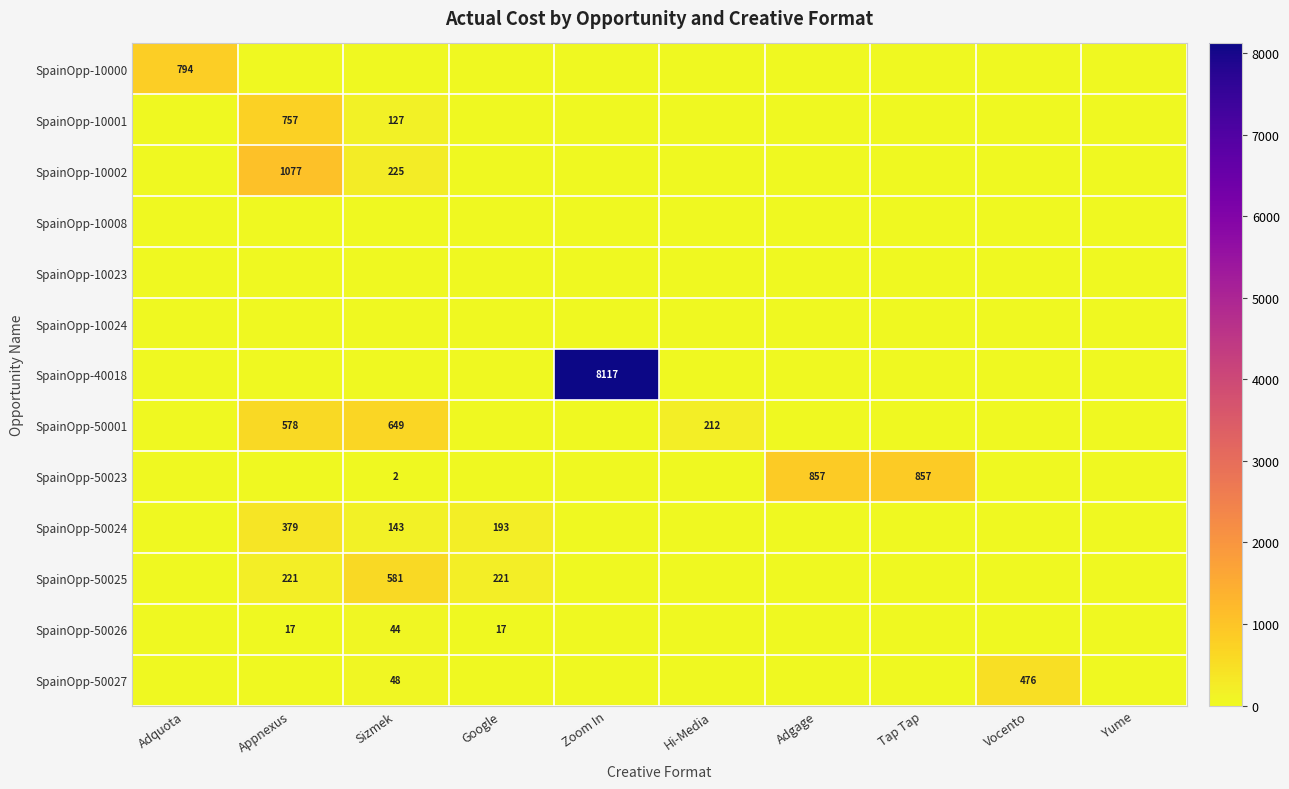

What is the total value across all series at Google?

430.5